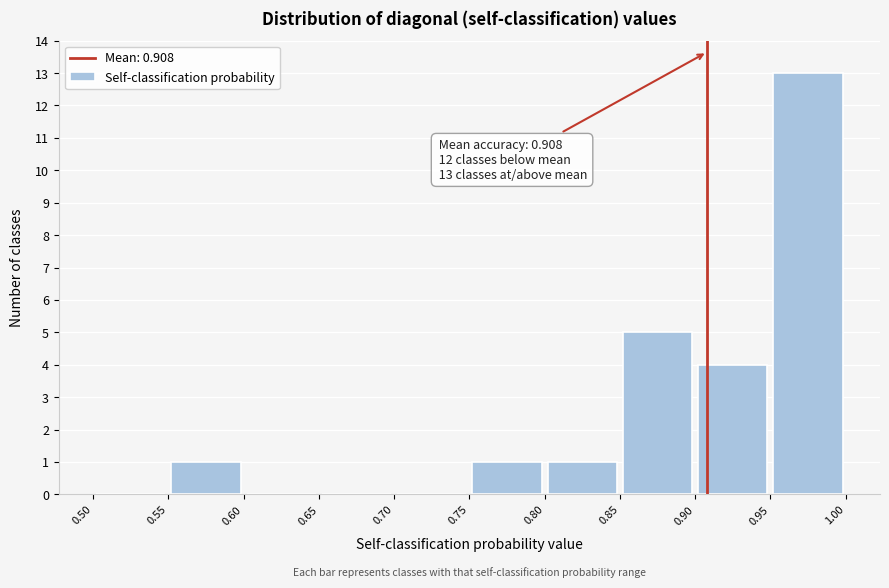

Over which range of the x-axis is the bar tallest?

0.95 to 1.00